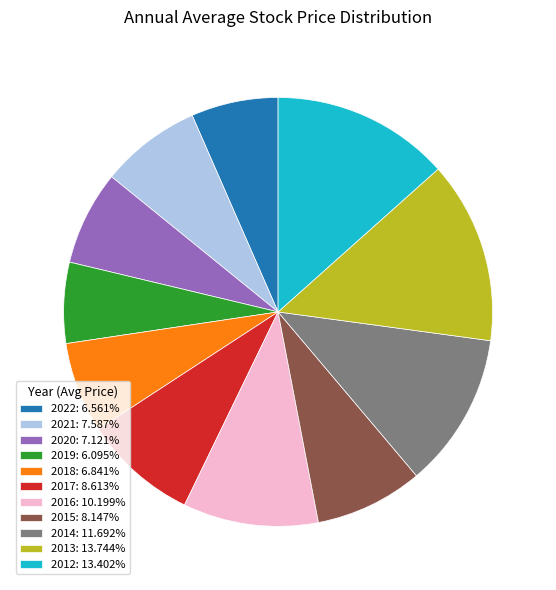

What is the ratio of the value at 2022: 6.561% to the value at 2018: 6.841%?

1.0